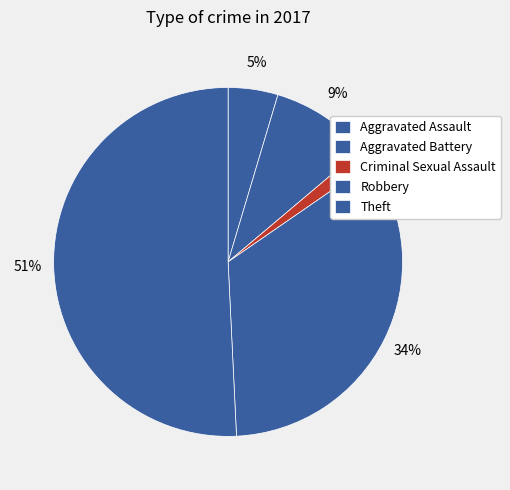

Is Theft the majority of the pie?

Yes